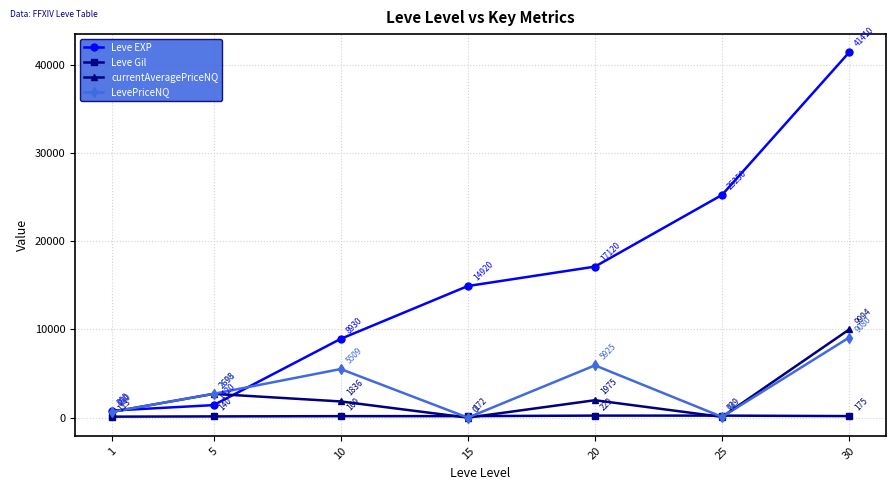

At which category is the sum across all series the highest?

30